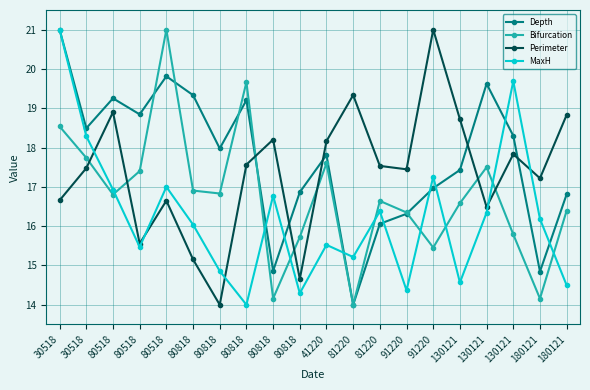

True or false: Perimeter has a value of 7.7 at 80818.

False